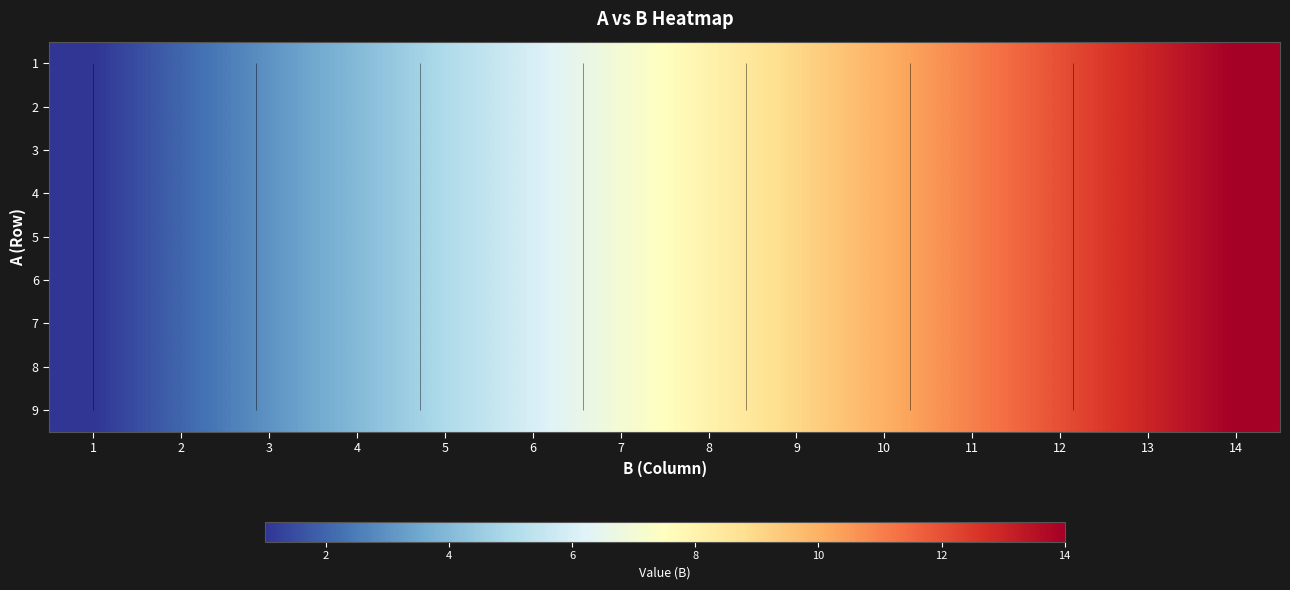

The 9 series shows 4 at 11. True or false?

False